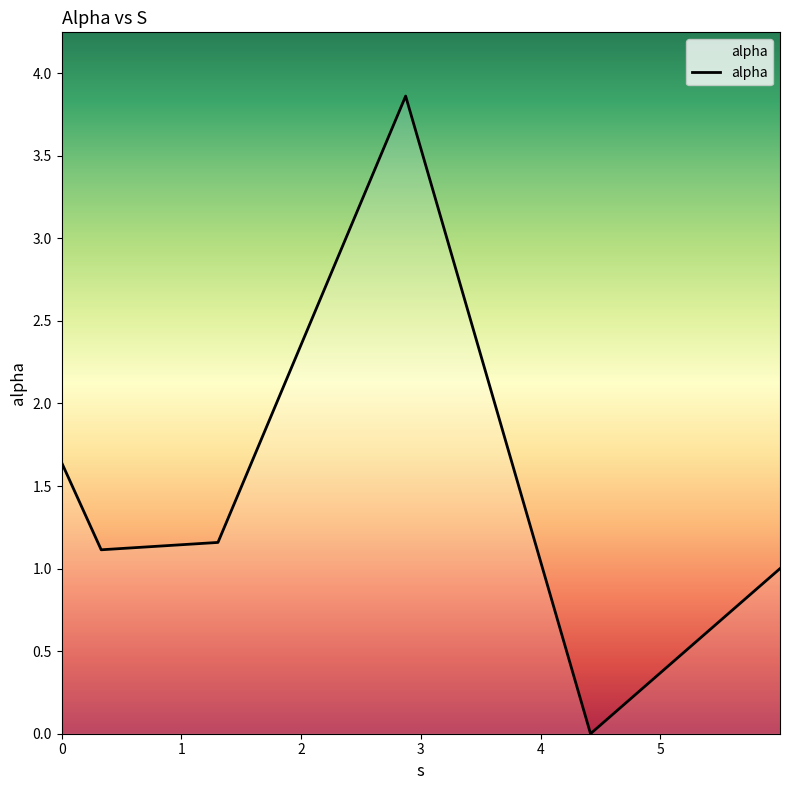

What is the difference between the second highest and minimum values?

1.6